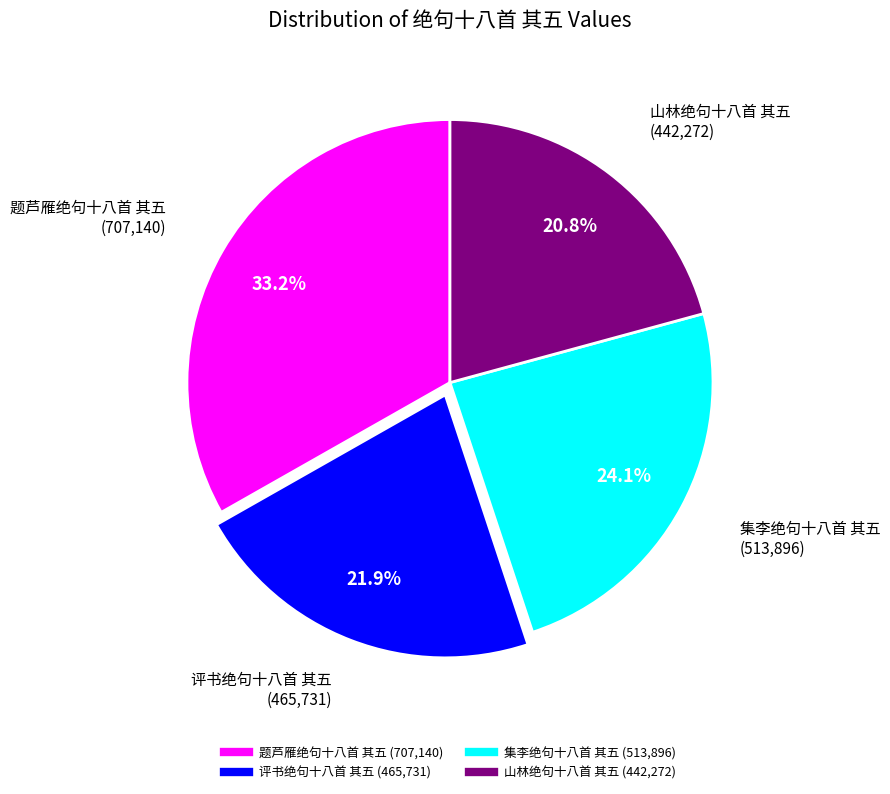

Which has a higher value, 评书绝句十八首 其五 or 题芦雁绝句十八首 其五?

题芦雁绝句十八首 其五